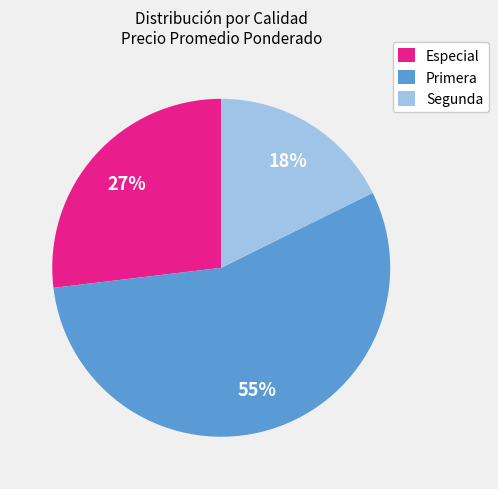

Is Segunda the majority of the pie?

No